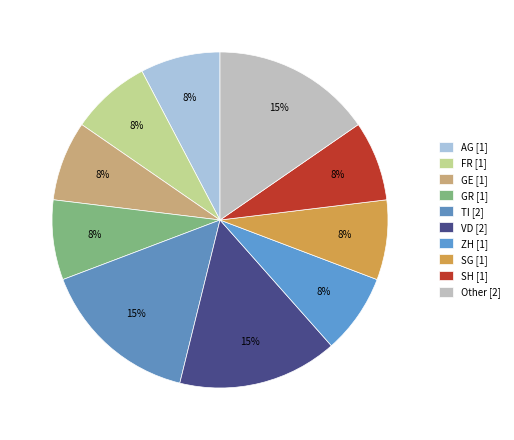

Which category has the biggest portion of the pie?

TI